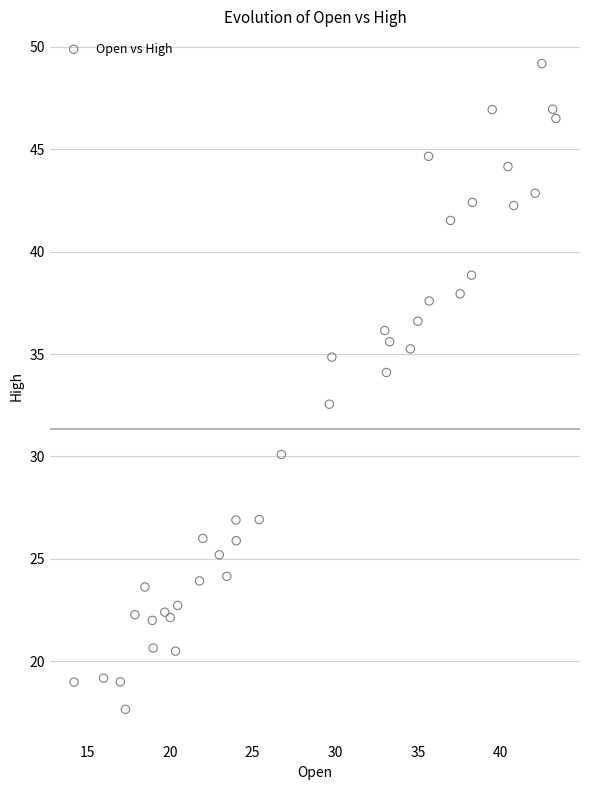

What Y value in the scatter plot is closest to 33?

32.5